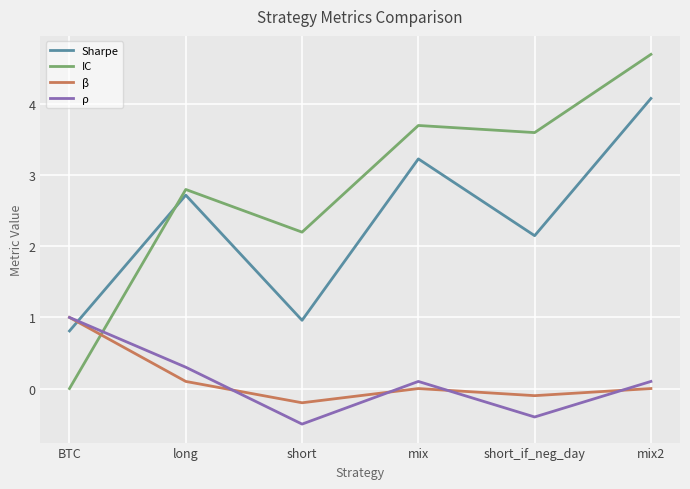

Between which two adjacent categories do β and IC first intersect?

BTC and long